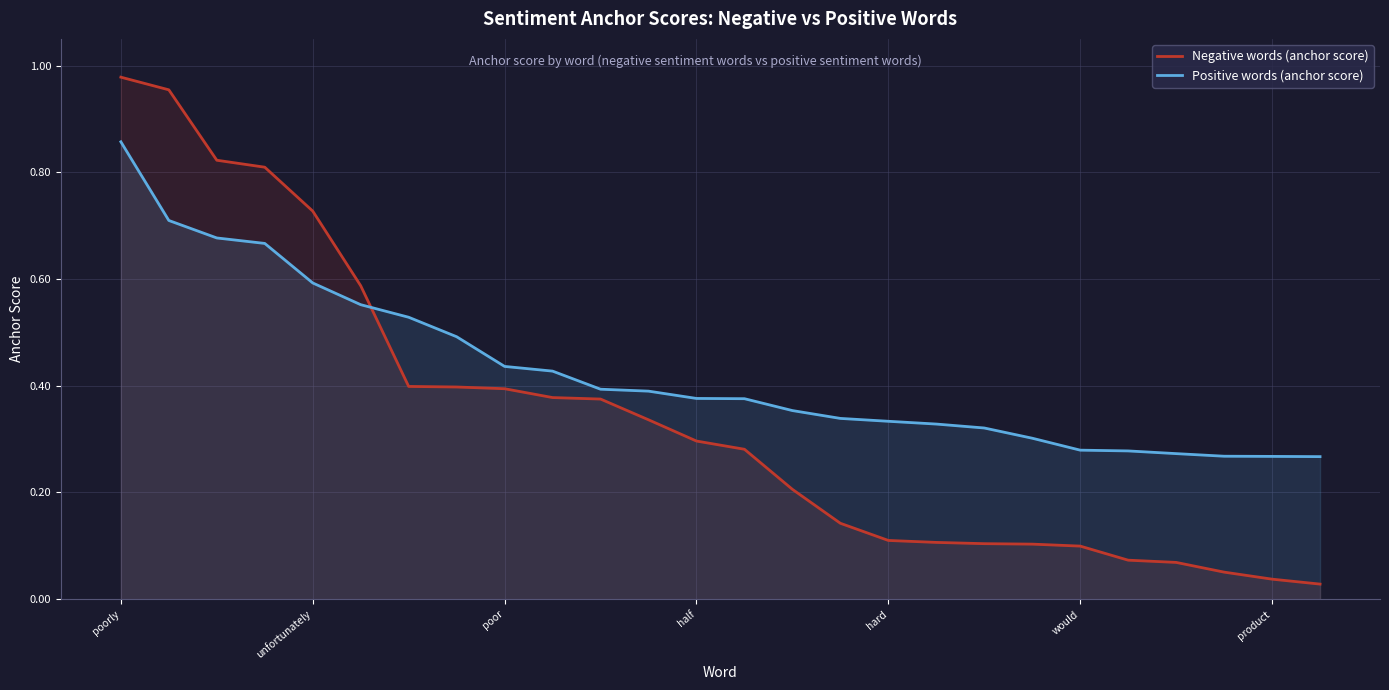

What is the spread (max minus min) of values at 25?

0.2